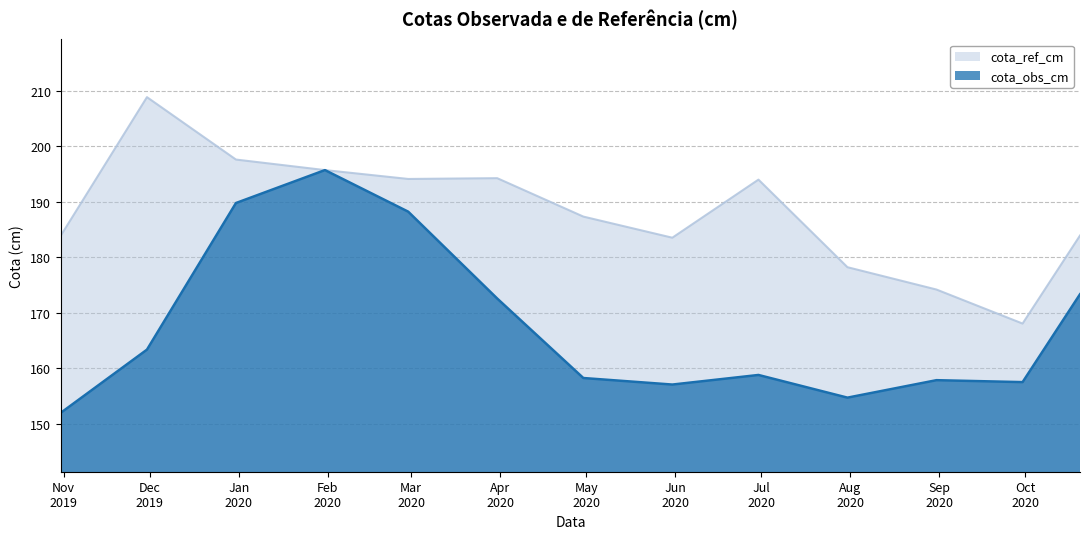

Reading left to right, what are all the values shown in this chart?

cota_obs_cm: 2019-10-31=151.9	2019-11-30=163.3	2019-12-31=189.8	2020-01-31=195.7	2020-02-29=188.2	2020-03-31=172.6	2020-04-30=158.2	2020-05-31=157.0	2020-06-30=158.8	2020-07-31=154.7	2020-08-31=157.8	2020-09-30=157.5	2020-10-20=173.3
cota_ref_cm: 2019-10-31=183.9	2019-11-30=208.9	2019-12-31=197.6	2020-01-31=195.7	2020-02-29=194.1	2020-03-31=194.3	2020-04-30=187.3	2020-05-31=183.5	2020-06-30=194.0	2020-07-31=178.2	2020-08-31=174.2	2020-09-30=168.0	2020-10-20=183.9